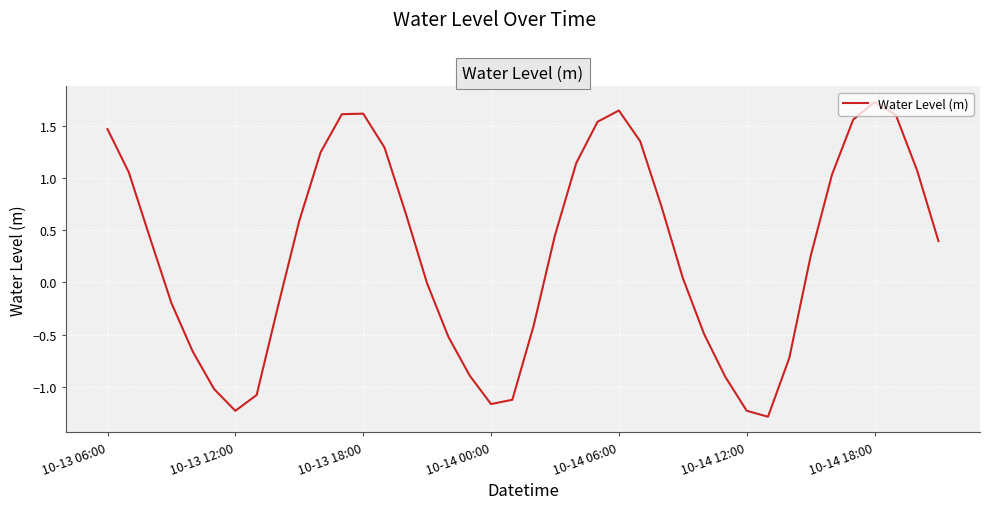

What is the difference between the maximum and minimum values?

3.0